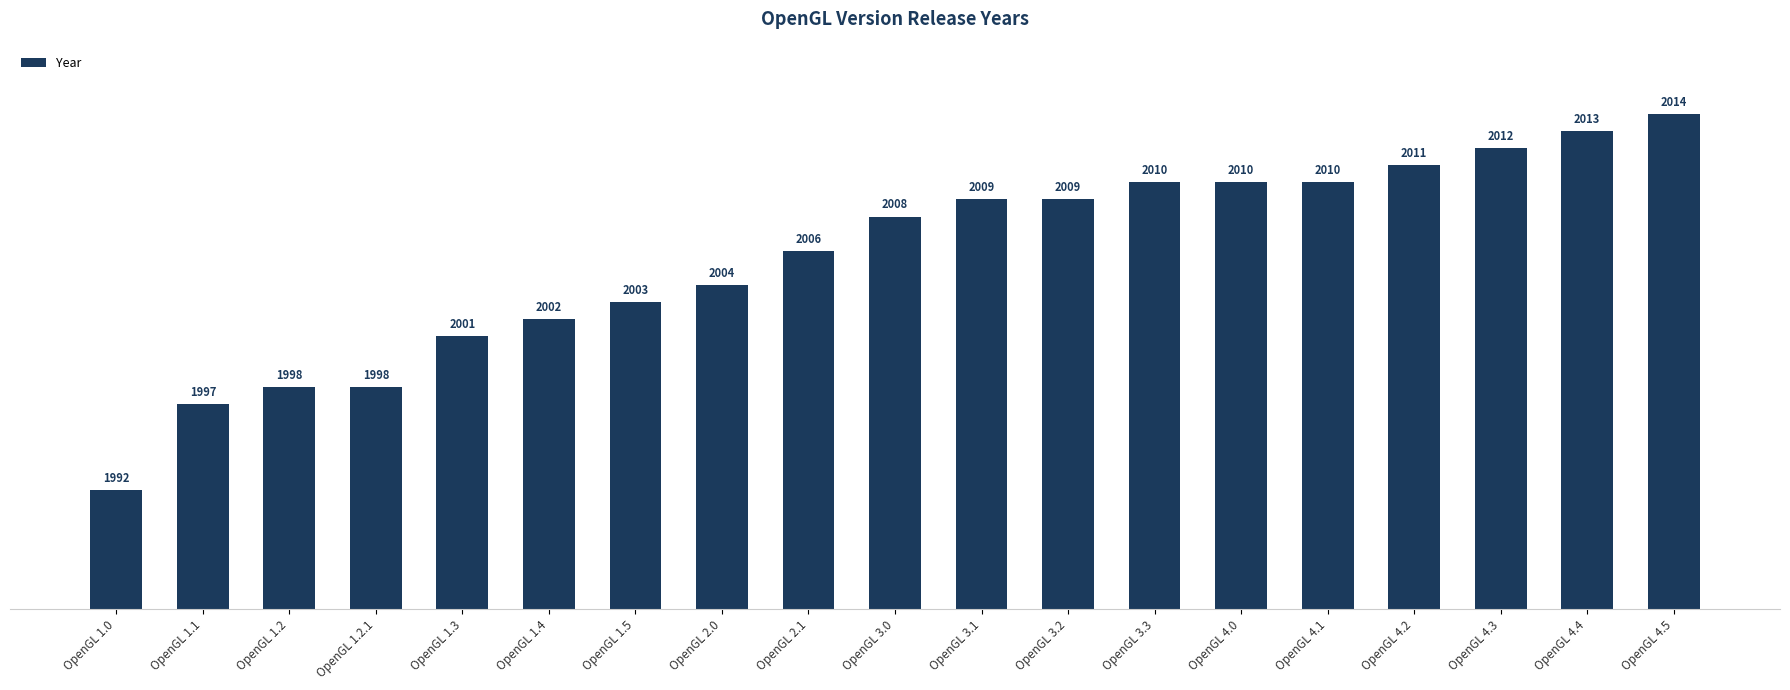

What is the sum of all values?

38107